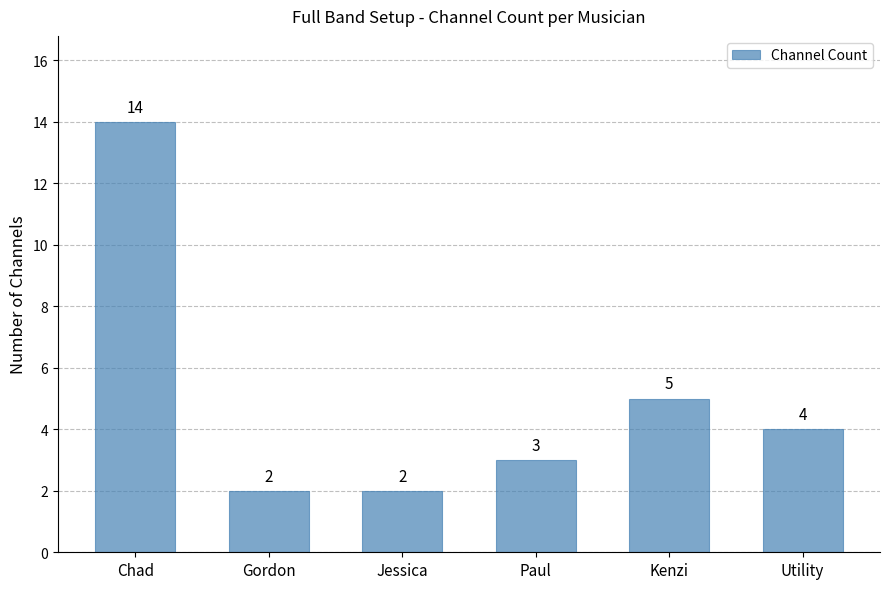

How many bars are there in total?

6